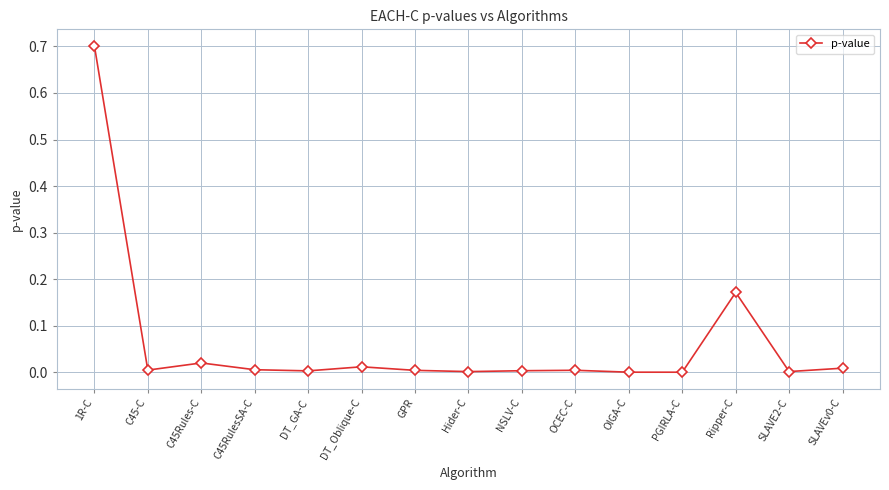

True or false: the data shows 0.0 at C45Rules-C.

True